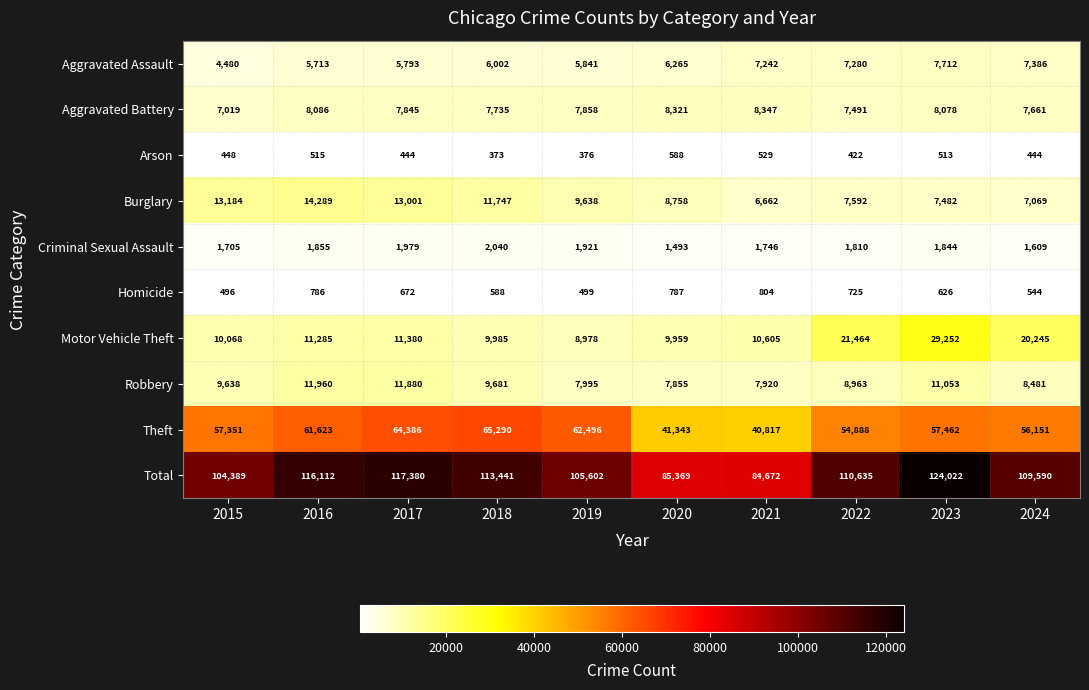

What is the difference between the second highest and minimum values in the Criminal Sexual Assault series?

486